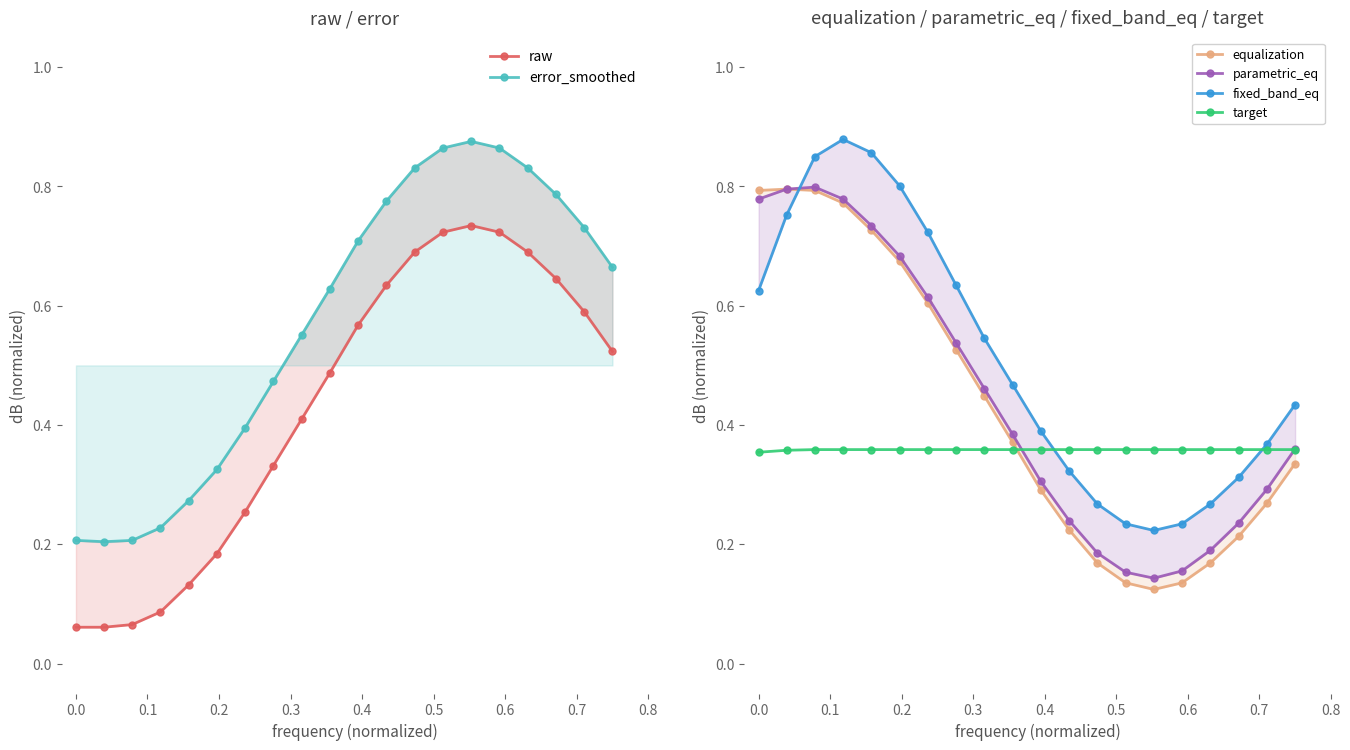

Reading left to right, list all the values displayed in this chart.

raw: 0.1	0.1	0.1	0.1	0.1	0.2	0.3	0.3	0.4	0.5	0.6	0.6	0.7	0.7	0.7	0.7	0.7	0.6	0.6	0.5
error_smoothed: 0.2	0.2	0.2	0.2	0.3	0.3	0.4	0.5	0.6	0.6	0.7	0.8	0.8	0.9	0.9	0.9	0.8	0.8	0.7	0.7
equalization: 0.8	0.8	0.8	0.8	0.7	0.7	0.6	0.5	0.4	0.4	0.3	0.2	0.2	0.1	0.1	0.1	0.2	0.2	0.3	0.3
parametric_eq: 0.8	0.8	0.8	0.8	0.7	0.7	0.6	0.5	0.5	0.4	0.3	0.2	0.2	0.2	0.1	0.2	0.2	0.2	0.3	0.4
fixed_band_eq: 0.6	0.8	0.9	0.9	0.9	0.8	0.7	0.6	0.5	0.5	0.4	0.3	0.3	0.2	0.2	0.2	0.3	0.3	0.4	0.4
target: 0.4	0.4	0.4	0.4	0.4	0.4	0.4	0.4	0.4	0.4	0.4	0.4	0.4	0.4	0.4	0.4	0.4	0.4	0.4	0.4